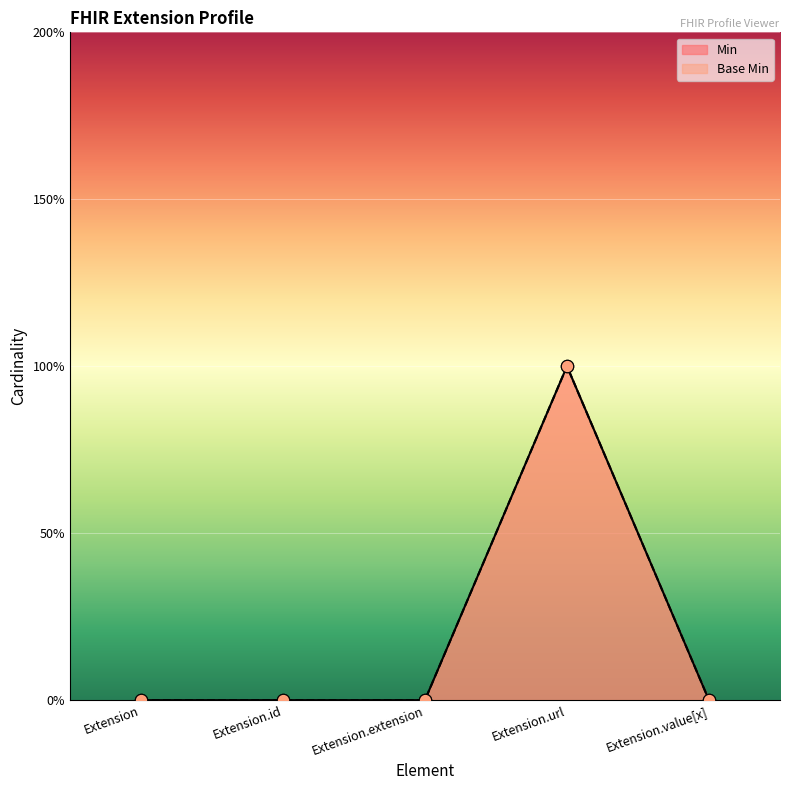

Is the value of Base Min at Extension.extension greater than the value of Min at Extension.id?

No